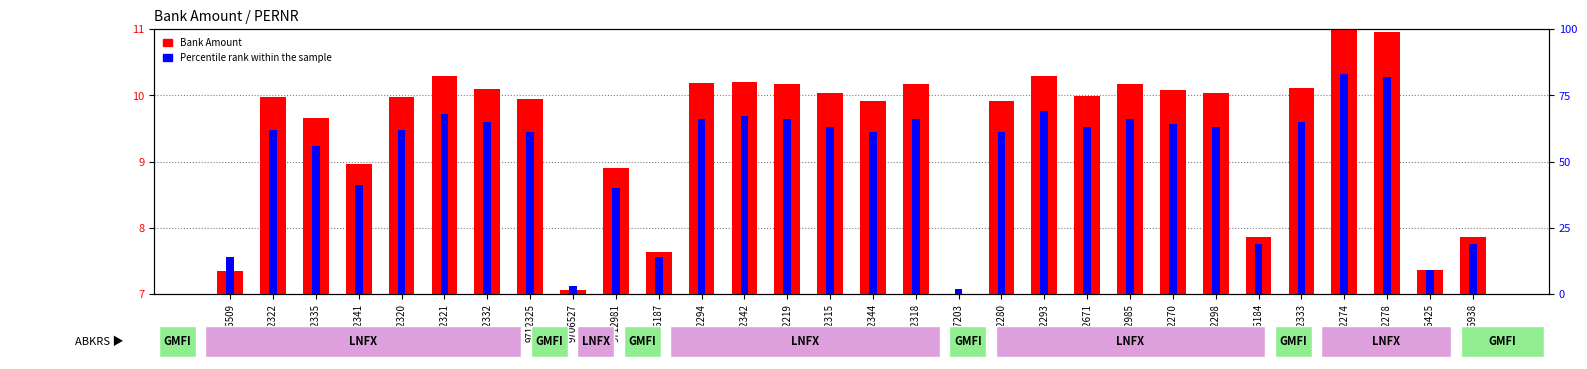

What is the maximum value shown in the chart?

83.0